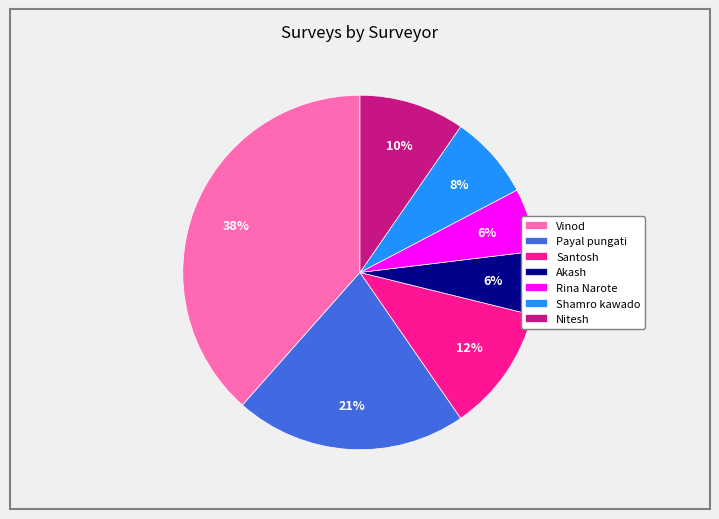

What percentage is the Akash slice, to the nearest percent?

6%